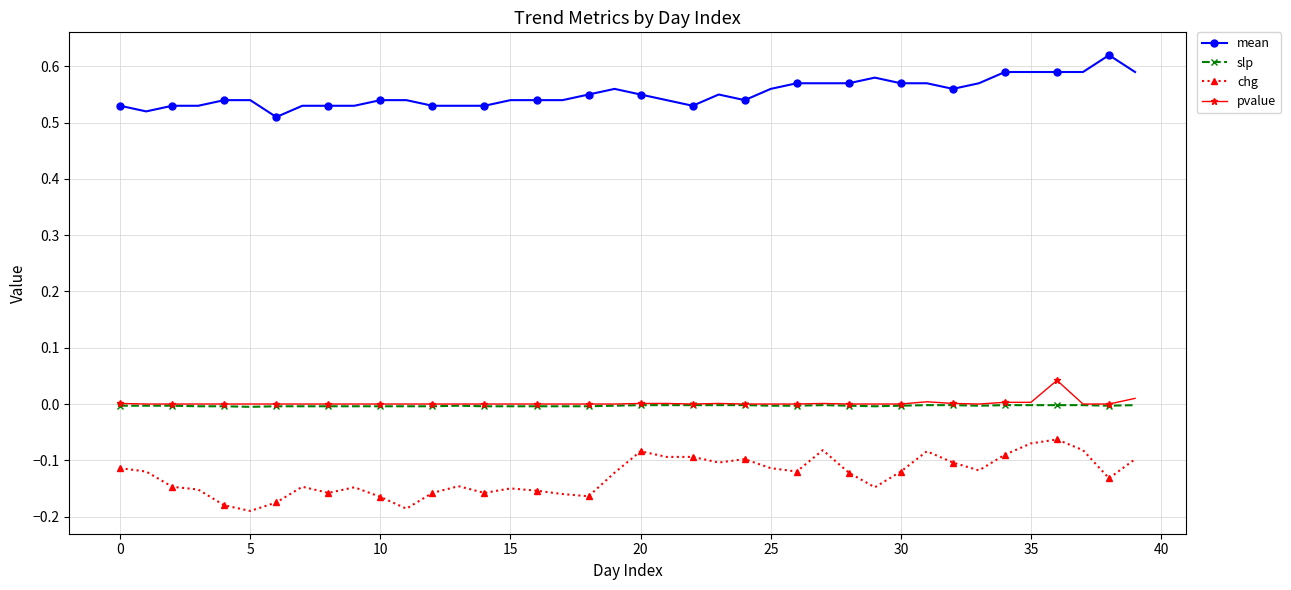

Which series has the largest total across all categories?

mean